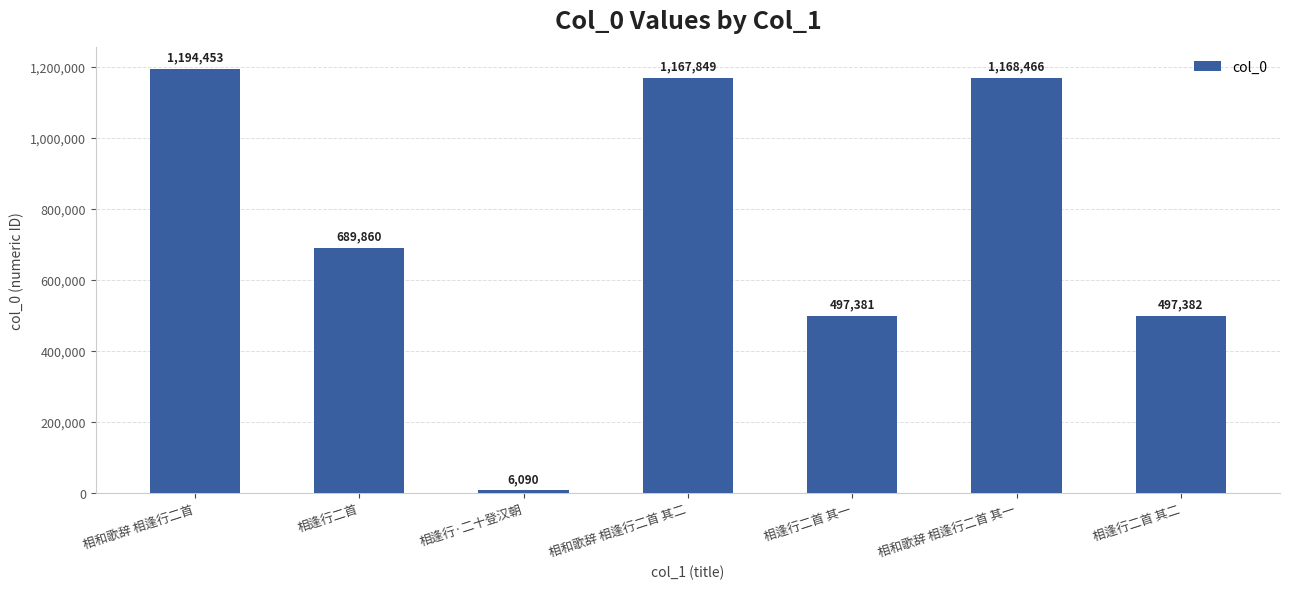

What is the average value?

745926